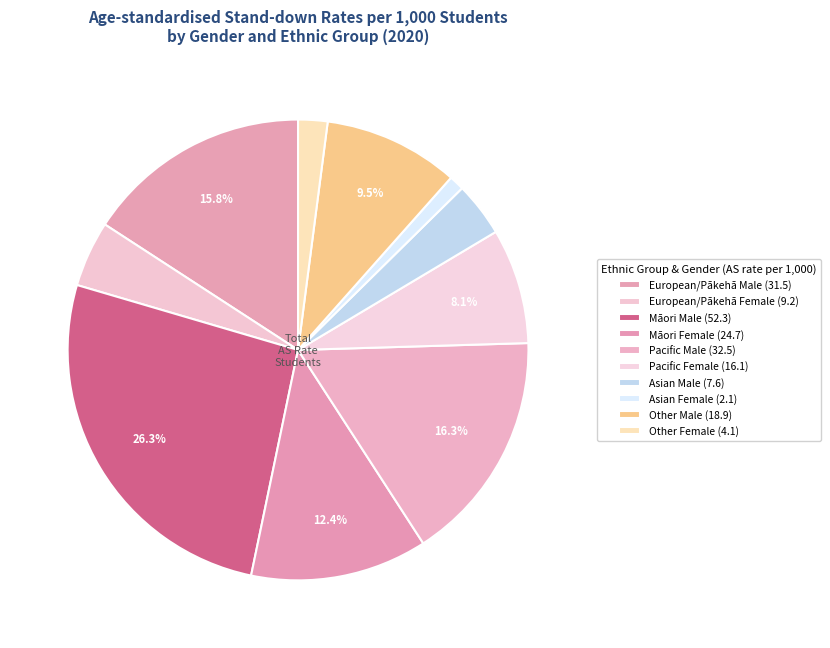

Which category has the smallest portion of the pie?

Asian Female